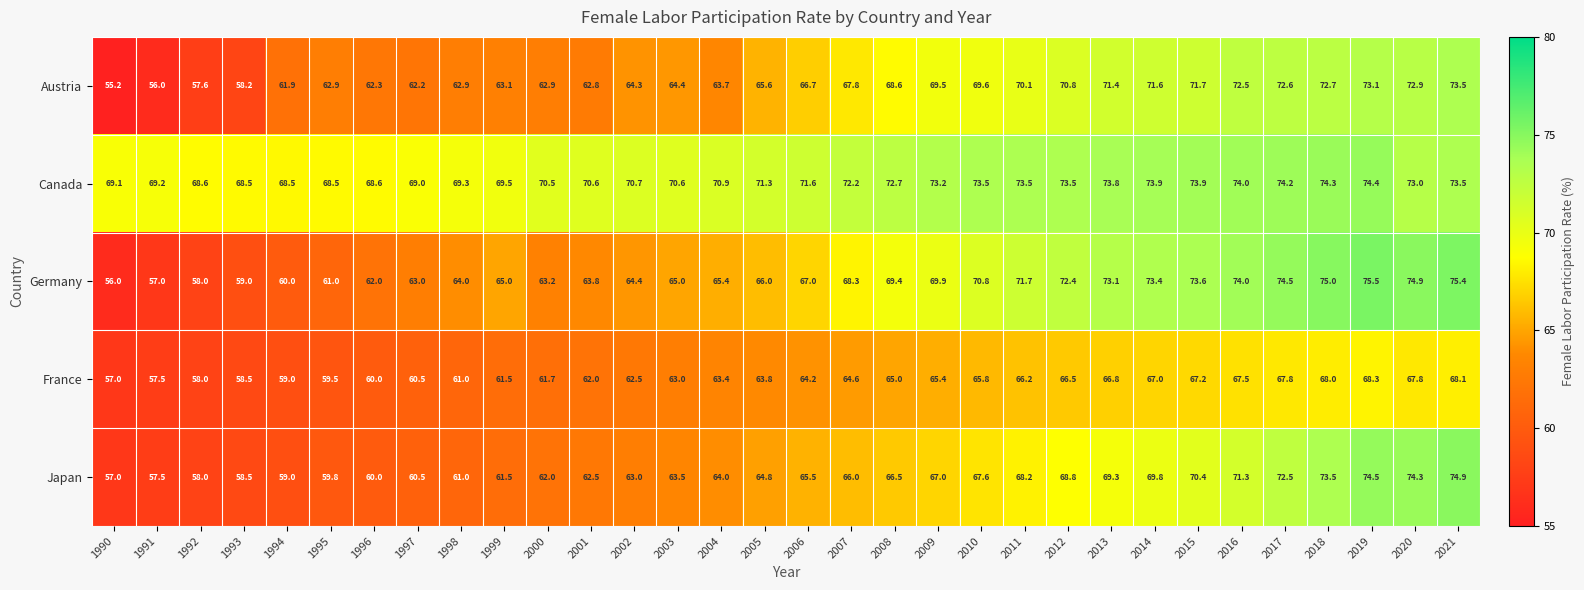

What is the sum of the France values at 1999 and 1996?

121.5